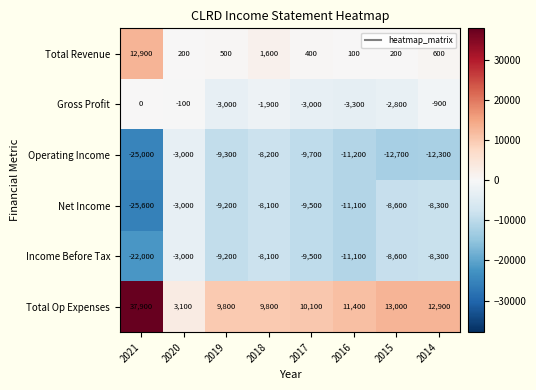

At which label is Total Op Expenses closest to 20500?

2015